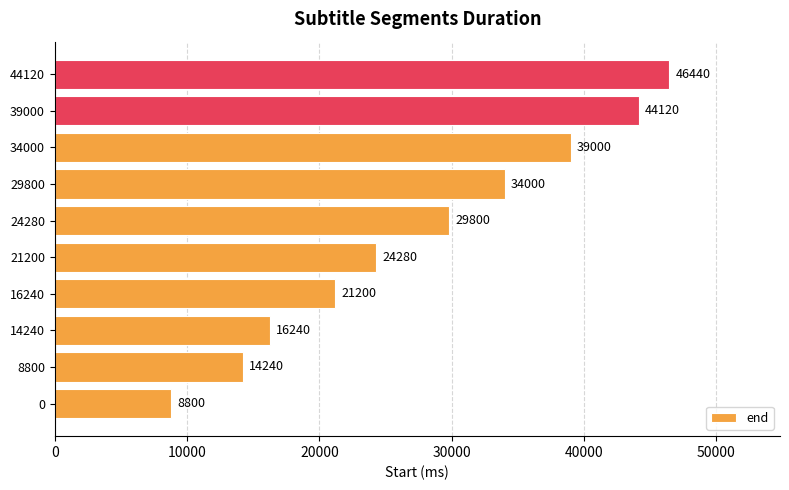

Between 14240 and 44120, which is larger?

44120